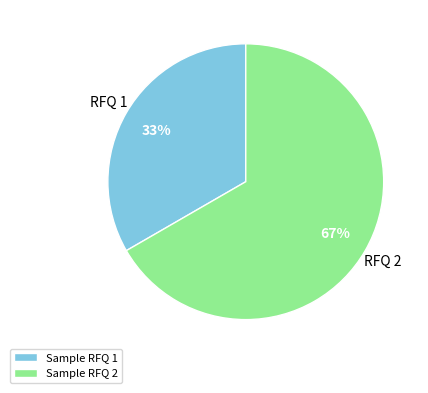

True or false: Sample RFQ 1 accounts for 48% of the total.

False